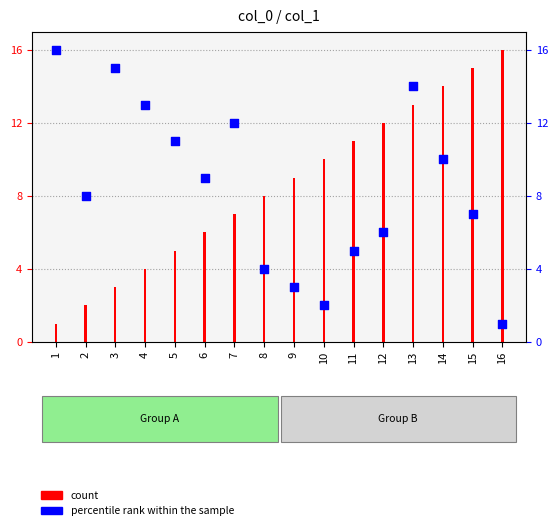

Which series has the largest total across all categories?

count